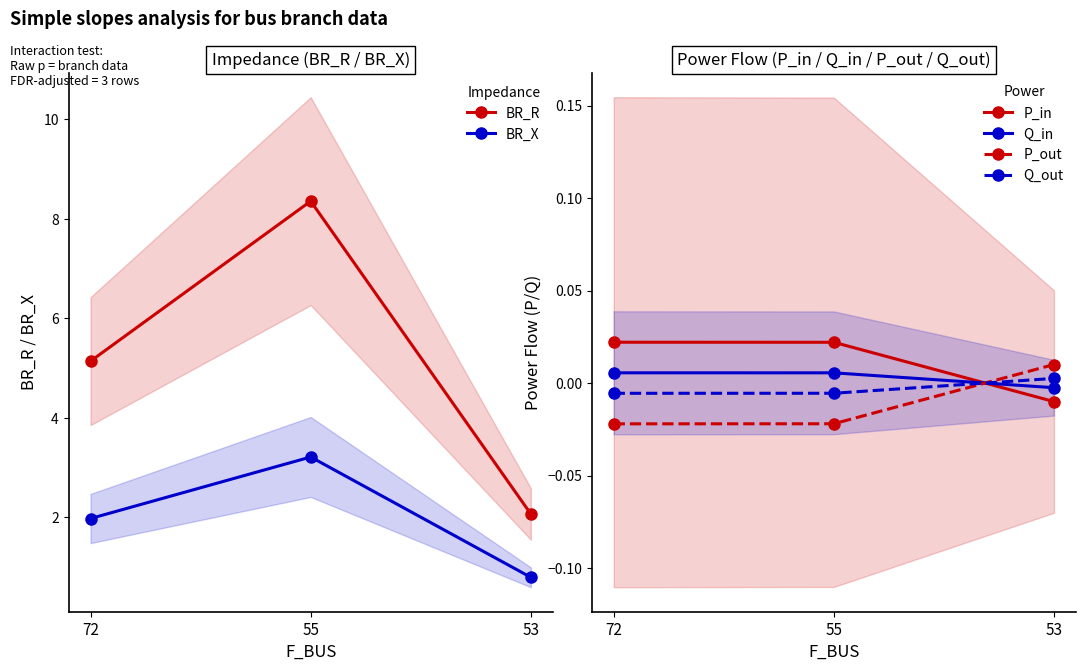

Is it true that Q_out equals -0.0 at 72?

False